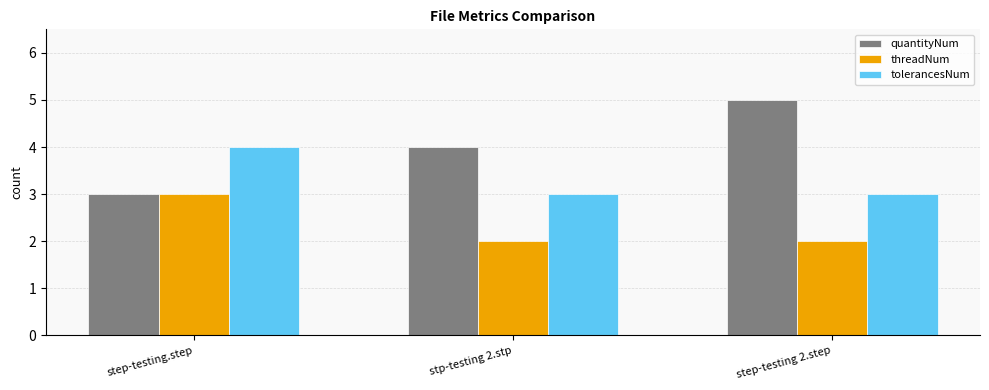

Reading left to right, extract all data points from this chart.

quantityNum: 3	4	5
threadNum: 3	2	2
tolerancesNum: 4	3	3